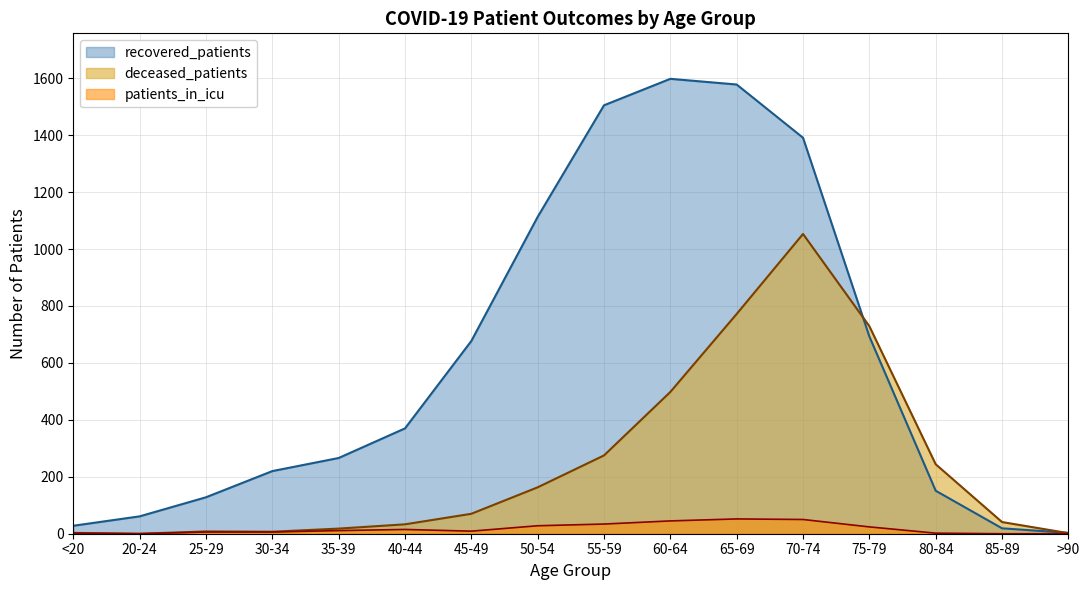

What is the difference between the patients_in_icu values at 65-69 and 20-24?

52